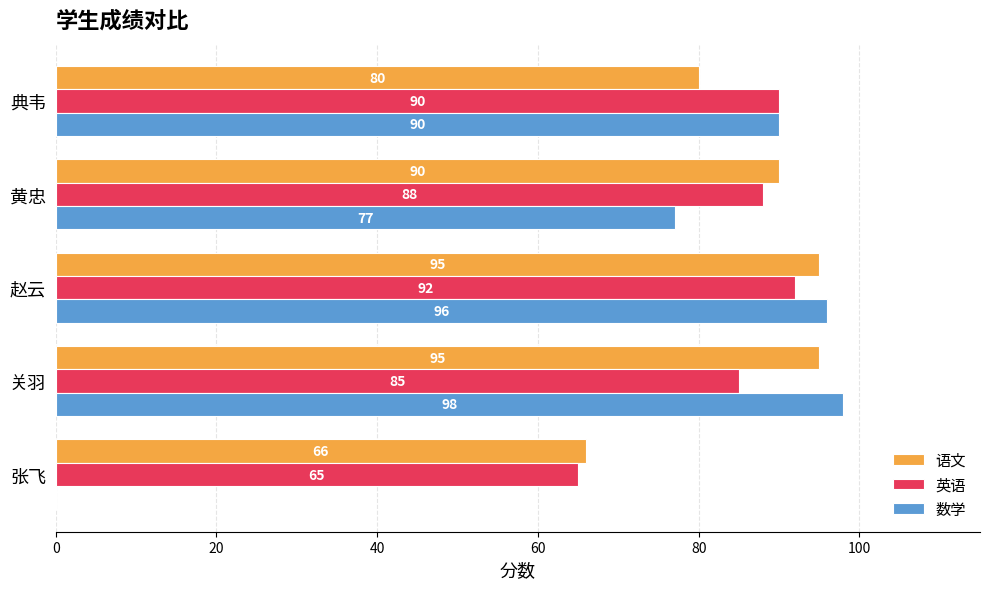

How many positive values does the 数学 series have?

4